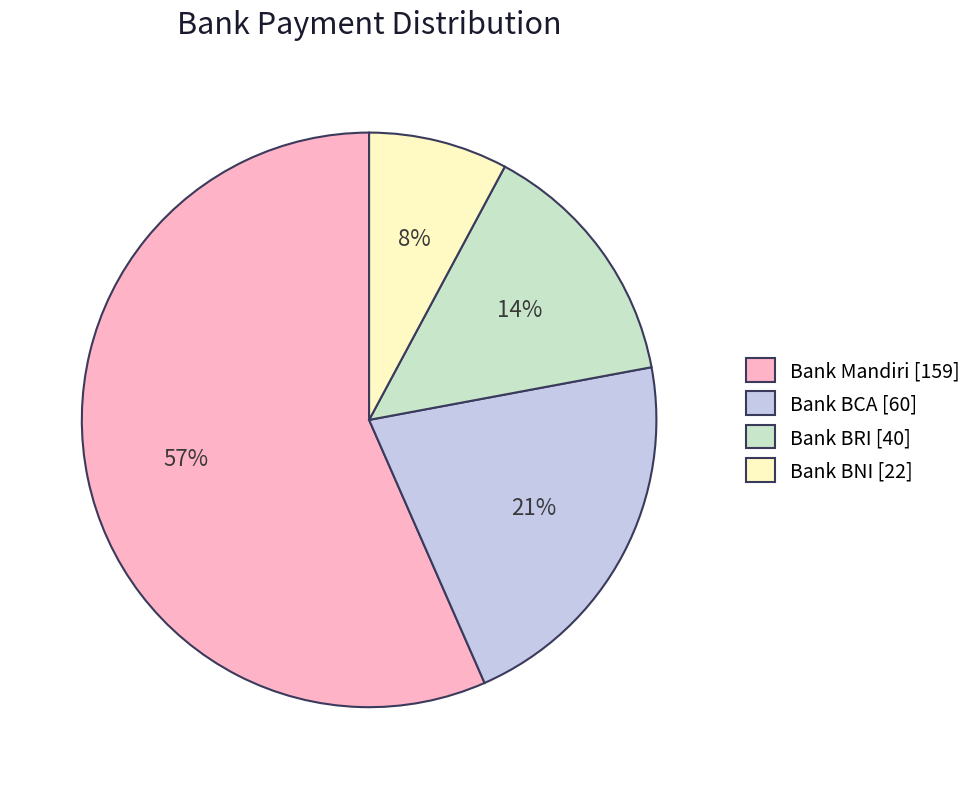

How many slices are in this pie chart?

4